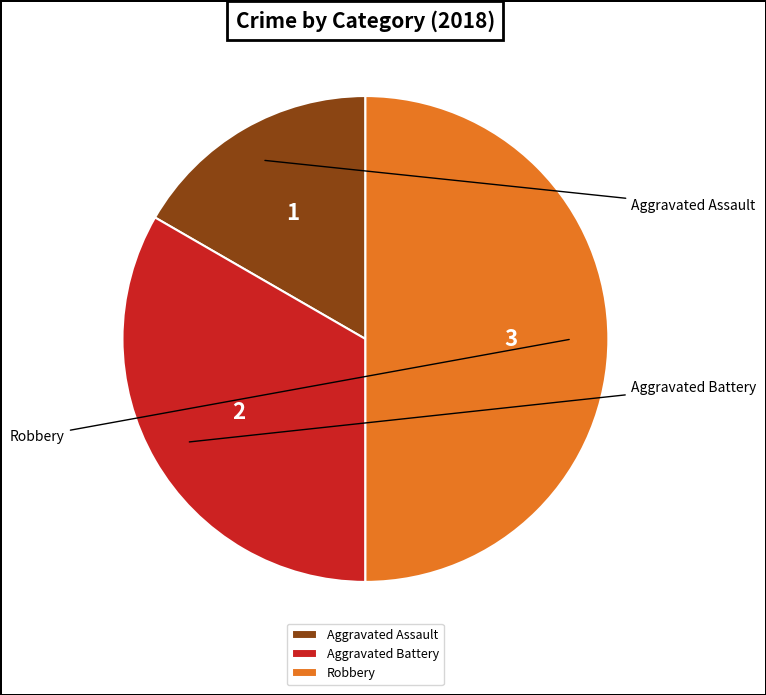

True or false: Aggravated Battery accounts for 33% of the total.

True